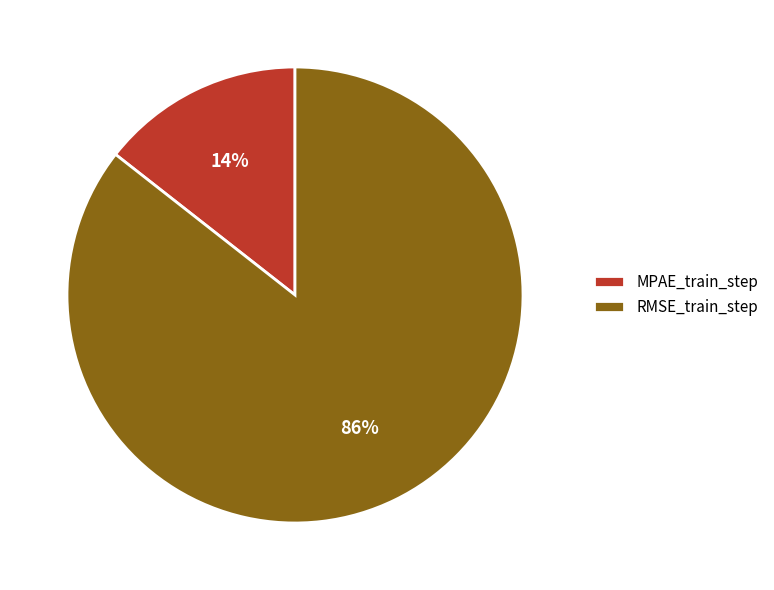

What percentage is the MPAE_train_step slice, to the nearest percent?

14%